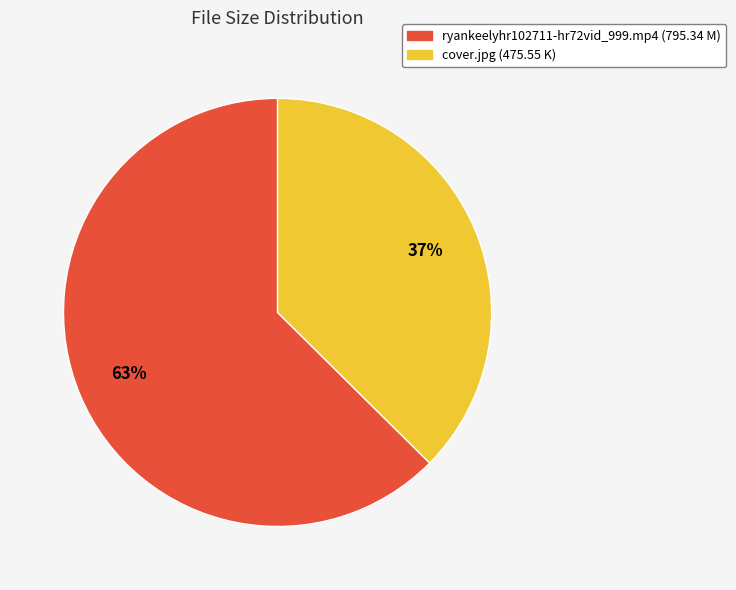

Which has a higher value, ryankeelyhr102711-hr72vid_999.mp4 or cover.jpg?

ryankeelyhr102711-hr72vid_999.mp4